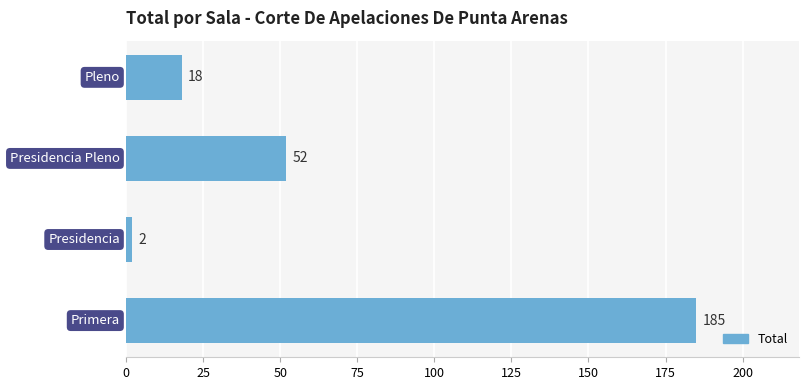

Reading top to bottom, transcribe all the data shown in this chart.

18	52	2	185